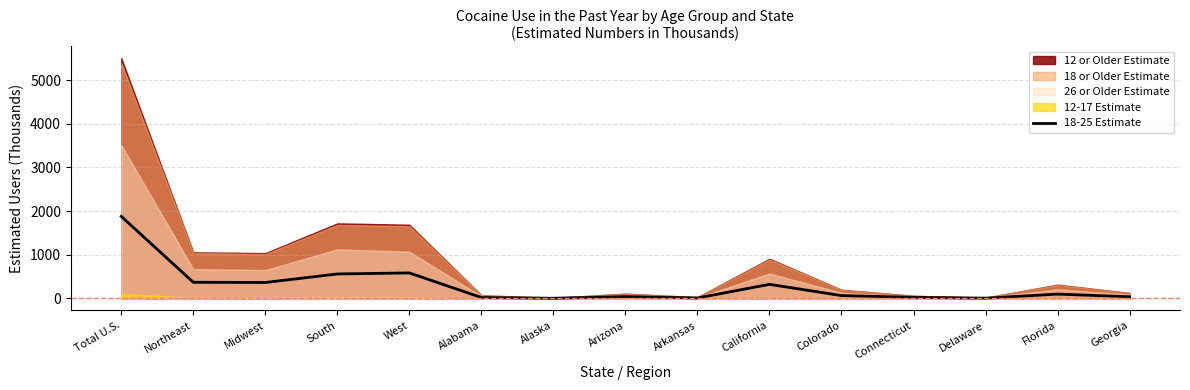

What is the label of the 8th point from the right?

Arizona